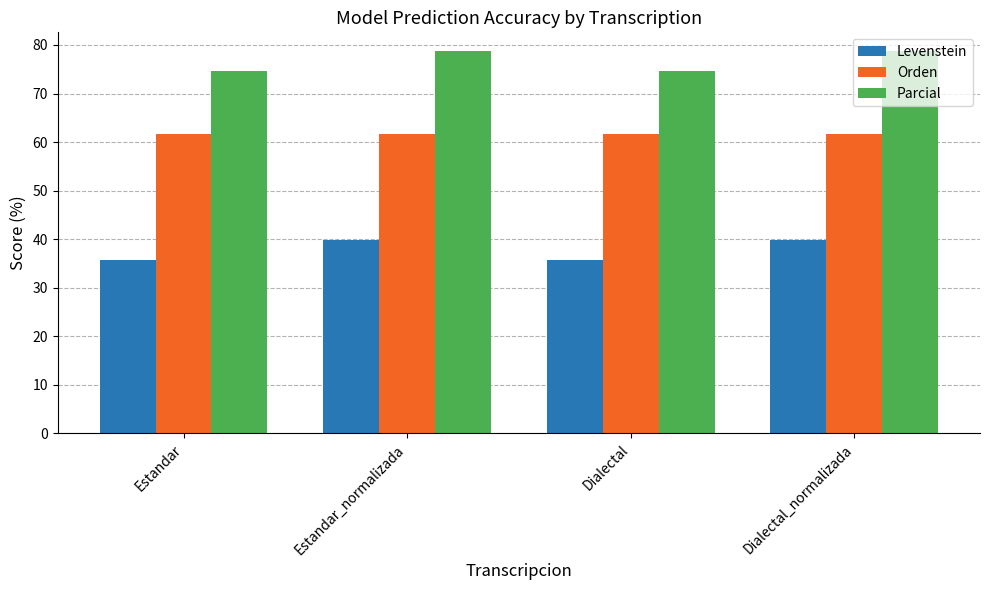

What is the maximum value for Levenstein?

39.8